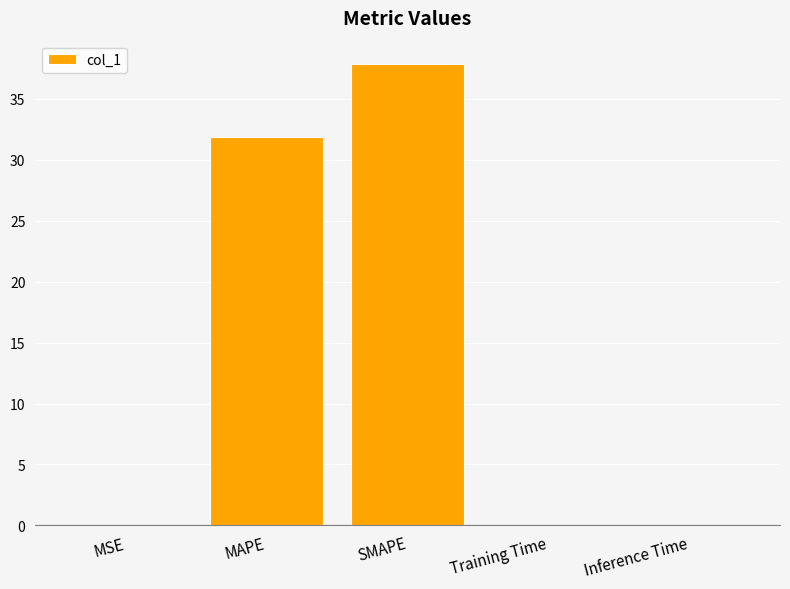

What is the sum of the values at MAPE and Inference Time?

31.9